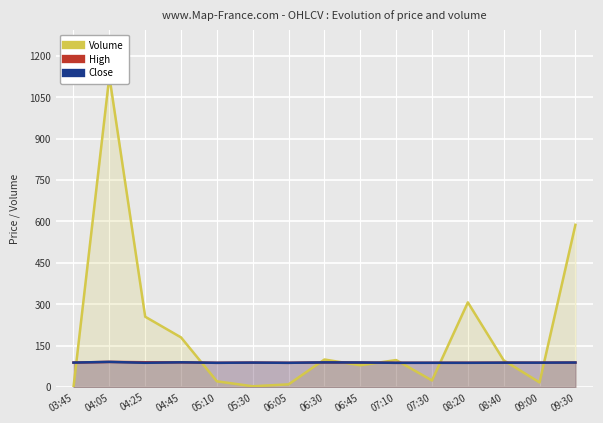

What is the average value of the High series?

88.9